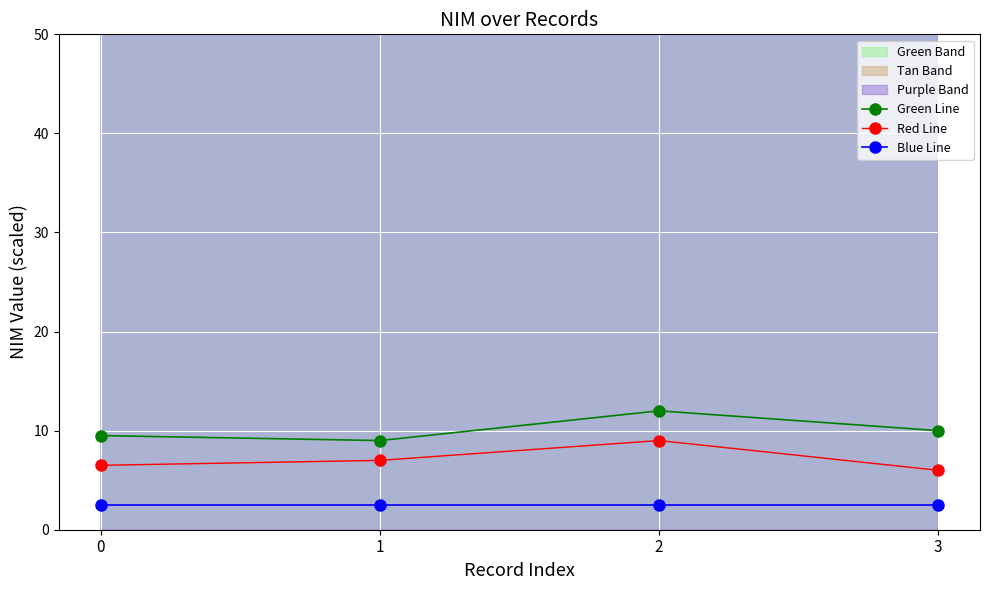

Which has a higher value, 3 or 2?

2